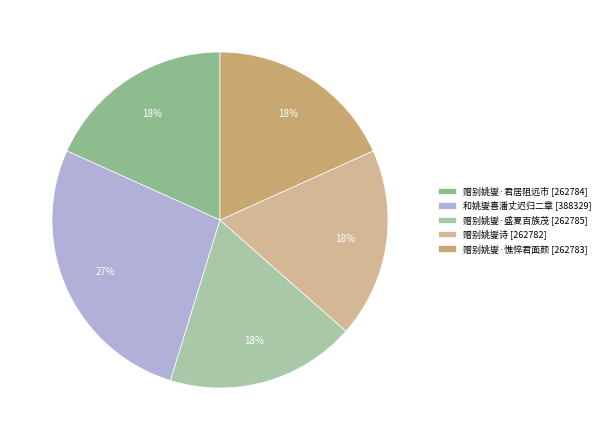

Is it true that 赠别姚燮·盛夏百族茂 is 18% of the pie?

True